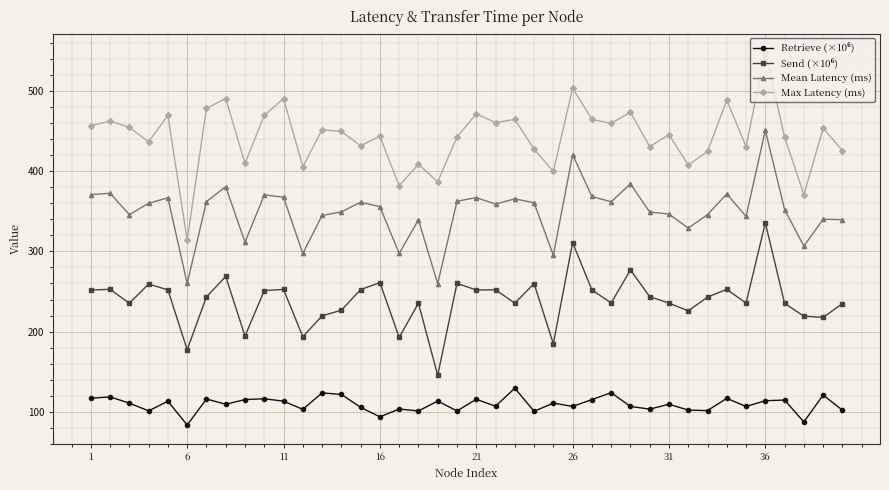

What is the sum of all Max Latency (ms) values?

17744.0